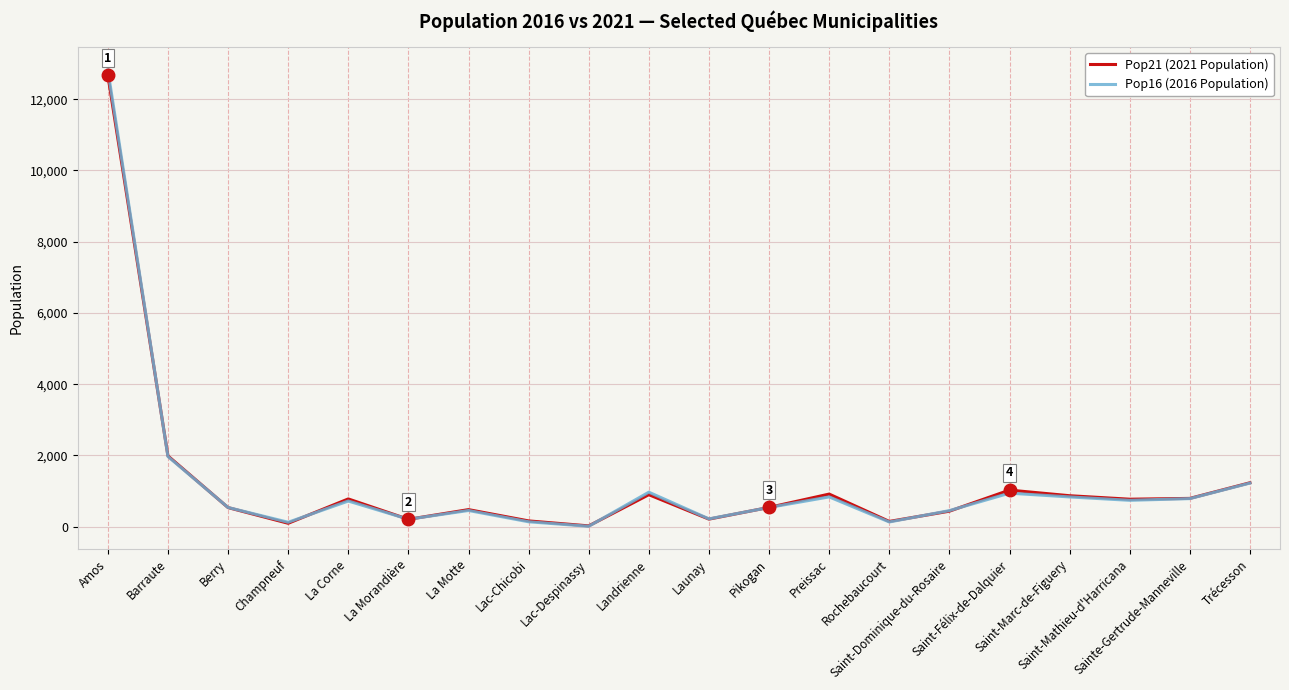

Which series has the largest total across all categories?

Pop21 (2021 Population)